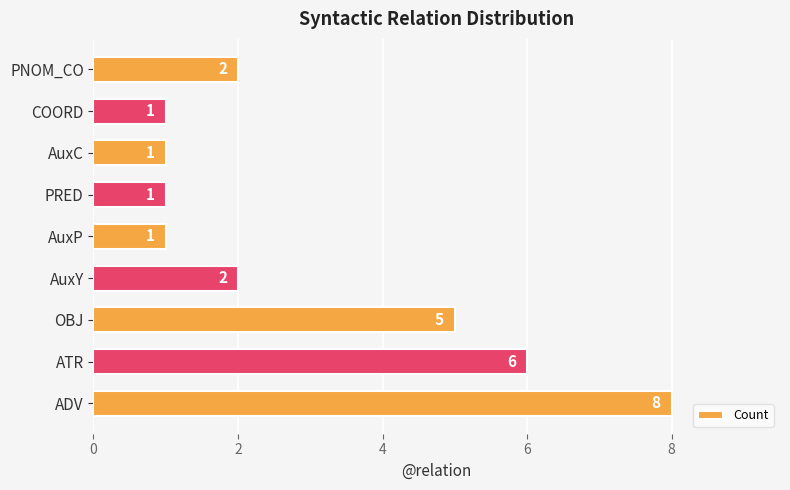

Reading bottom to top, list all the values displayed in this chart.

8	6	5	2	1	1	1	1	2